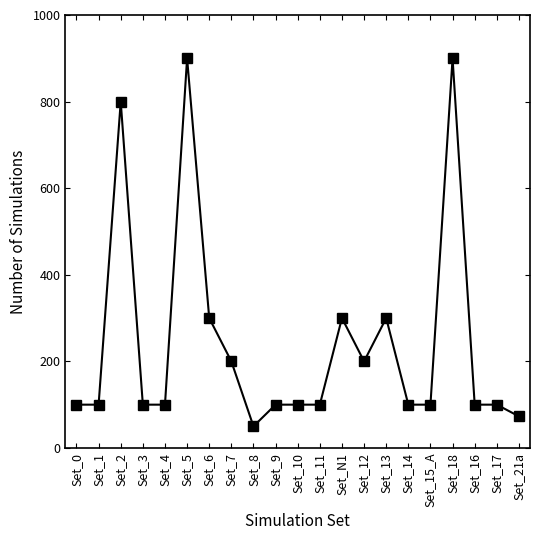

Does the chart display data point markers on the line(s)?

Yes